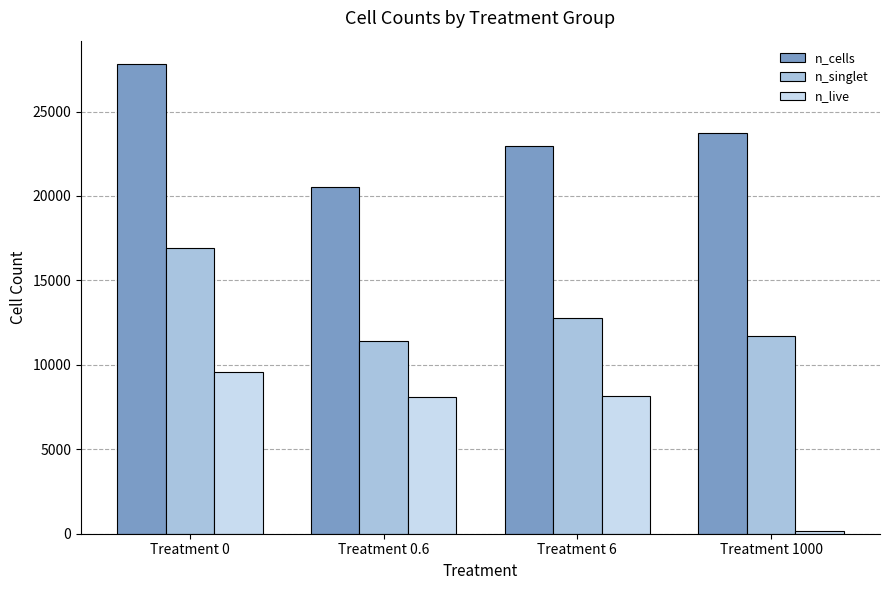

Which series has the largest total across all categories?

n_cells